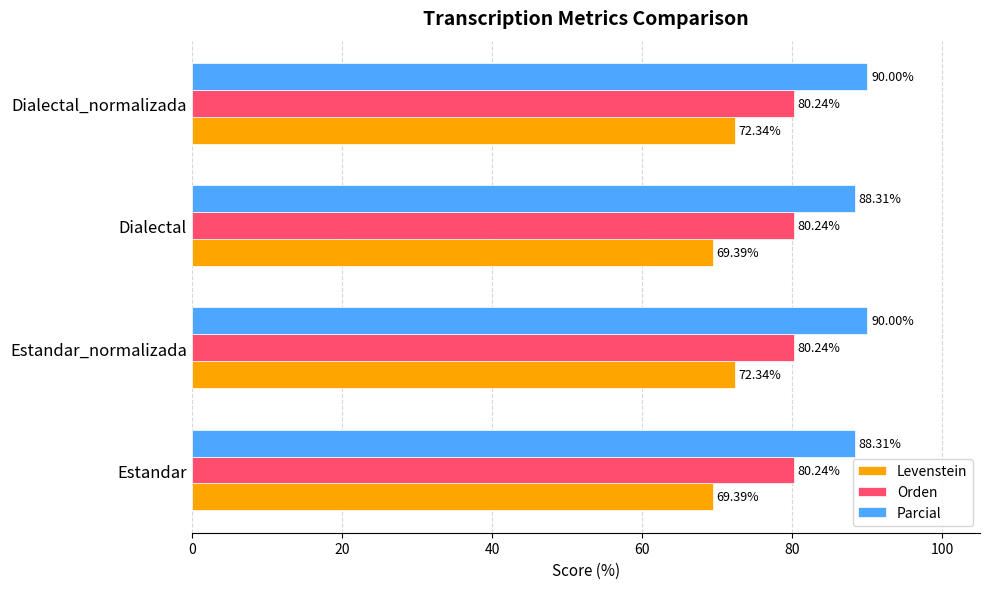

What is the difference between the second highest and minimum values in the Levenstein series?

3.0